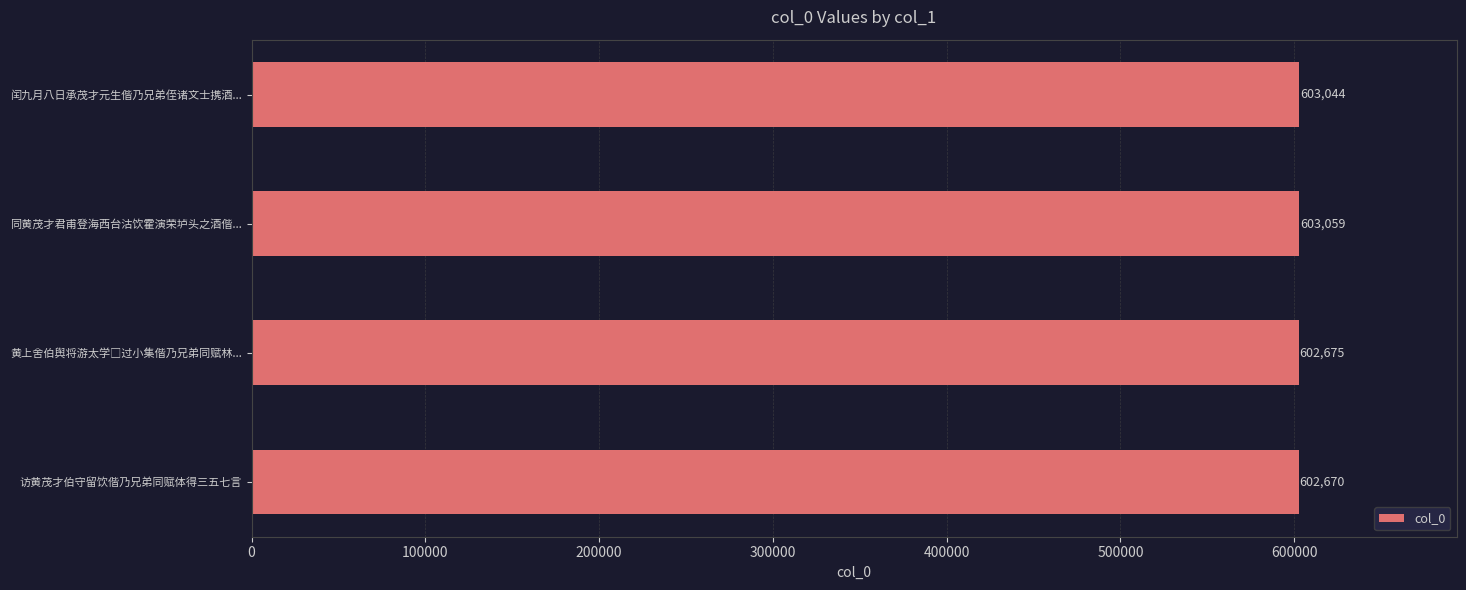

Reading top to bottom, transcribe all the data shown in this chart.

603044	603059	602675	602670